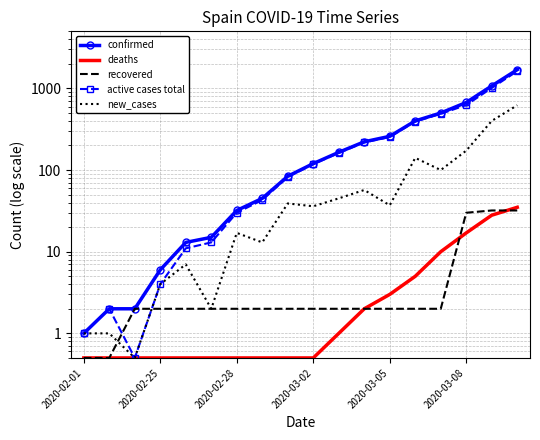

At how many categories does at least one series exceed 1208?

1